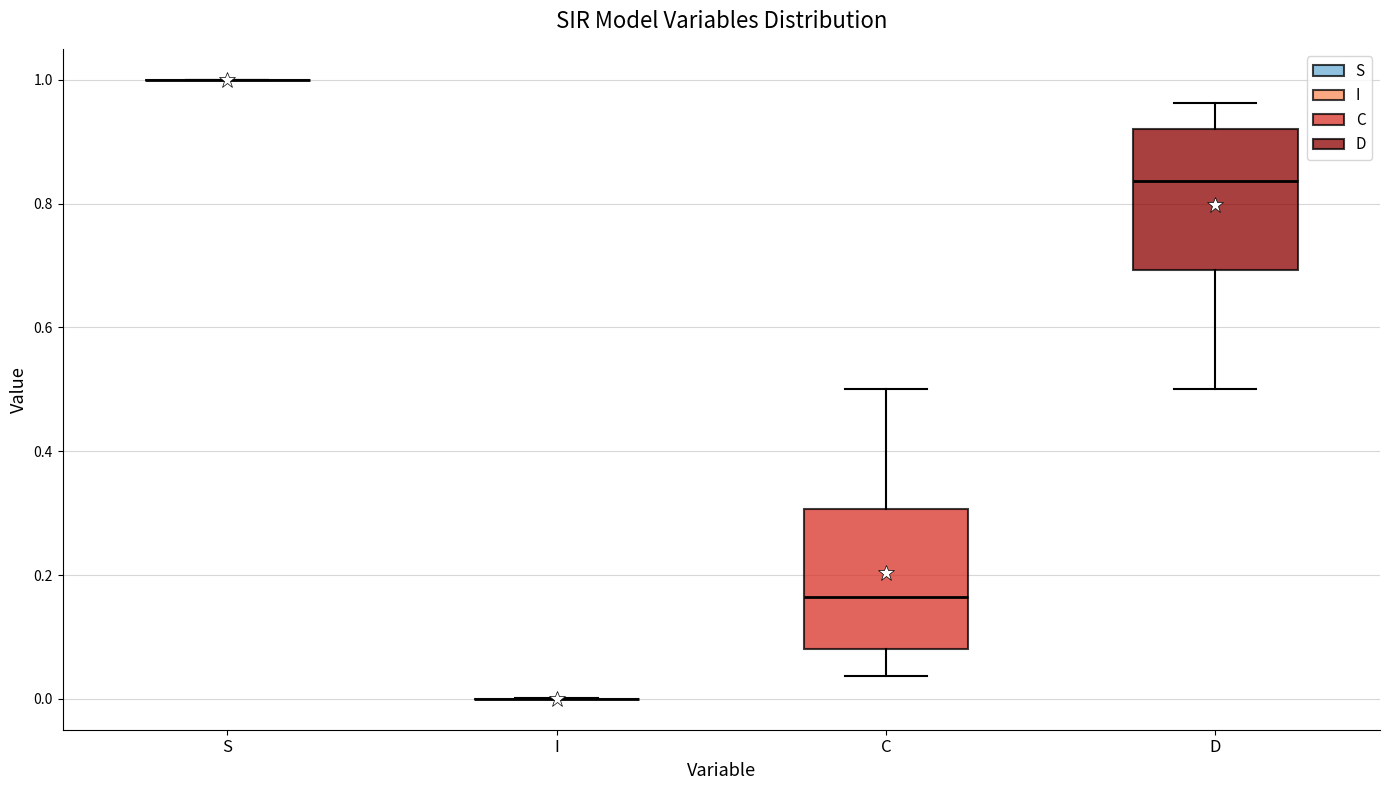

Reading left to right, transcribe this box plot: for each box, give where its median line is, the range the box spans, and where its two whiskers end, as read against the y-axis. The values are not printed on the chart, so give them approximately, as read against the axis.

S: box collapsed to a line at 1.00, whiskers 1.00 to 1.00
I: box collapsed to a line at 0.00, whiskers 0.00 to 0.00
C: median 0.16, box 0.08 to 0.30, whiskers 0.04 to 0.50
D: median 0.84, box 0.70 to 0.92, whiskers 0.50 to 0.96